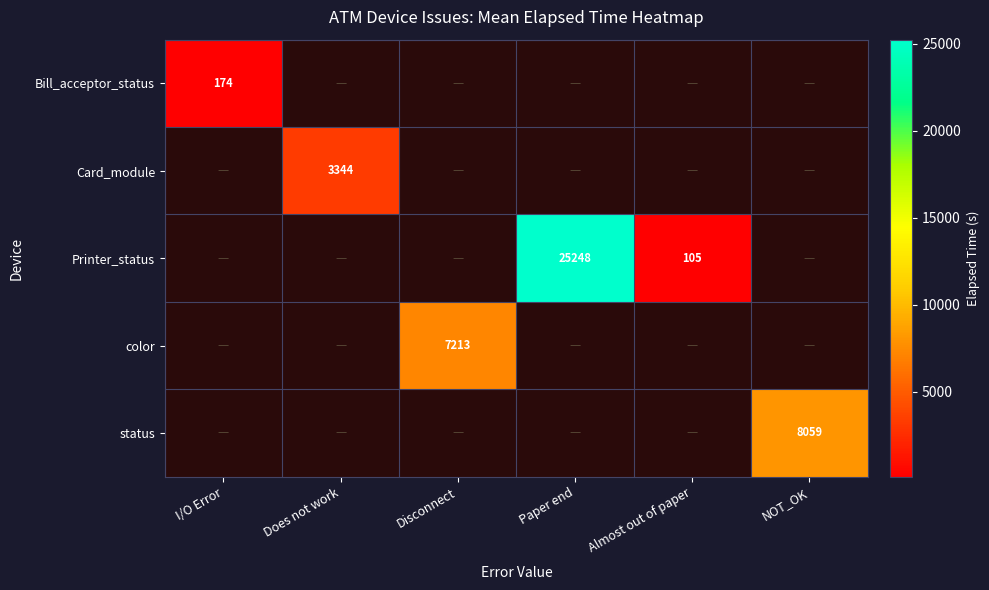

At how many categories does at least one series exceed 22053?

1